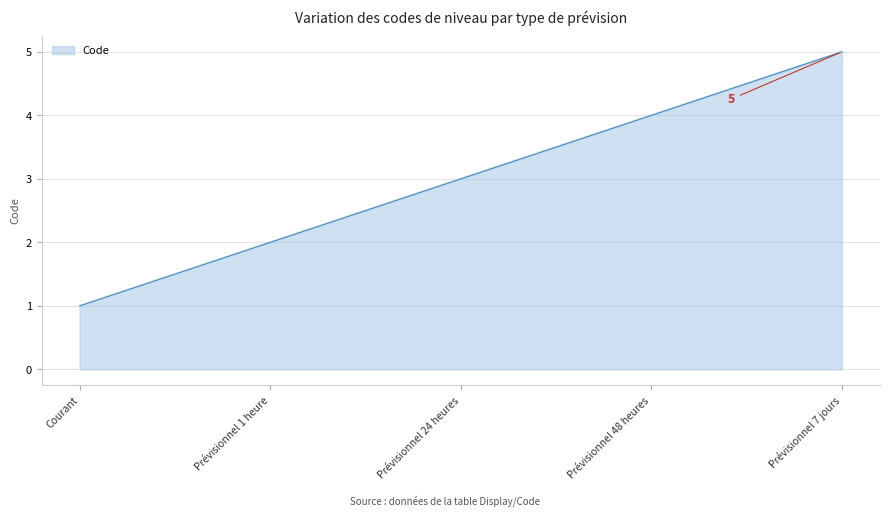

Between Prévisionnel 24 heures and Prévisionnel 7 jours, which is larger?

Prévisionnel 7 jours